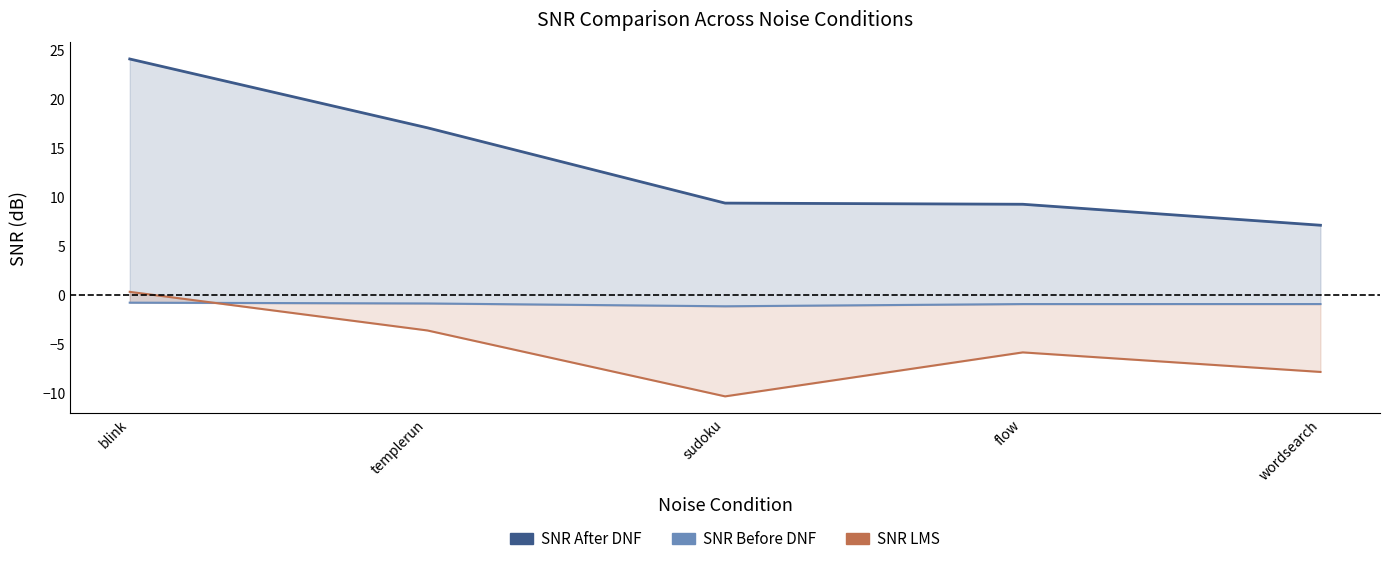

Which series has the largest range (max minus min)?

SNR After DNF